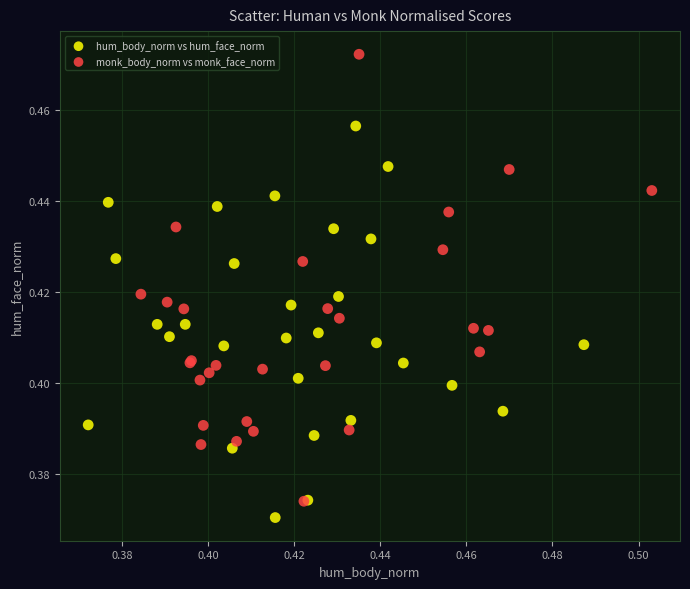

Which series has the widest spread of Y values?

monk_body_norm vs monk_face_norm